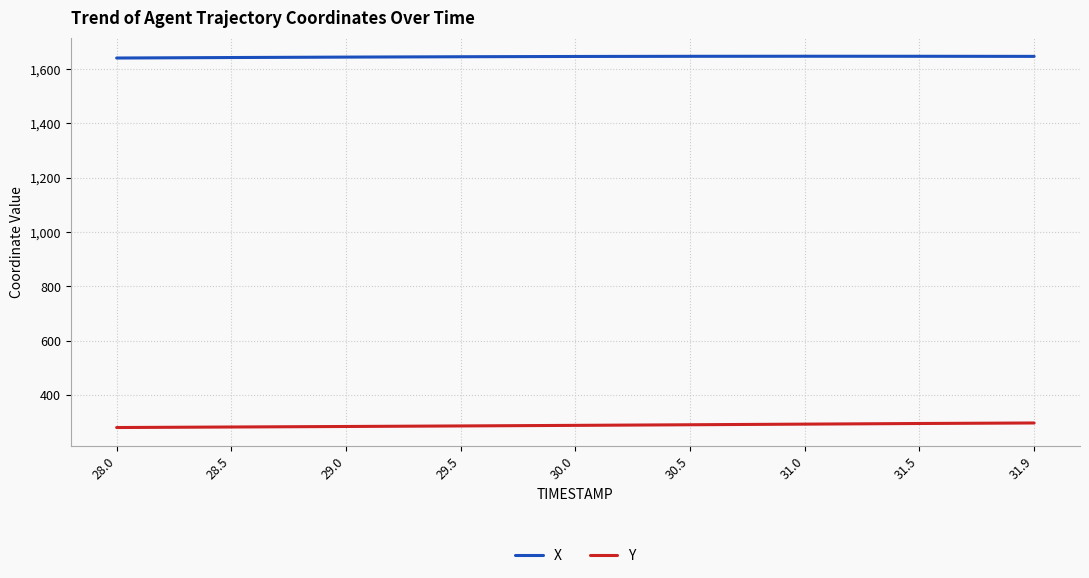

What is the spread (max minus min) of values at 29.0?

1360.8